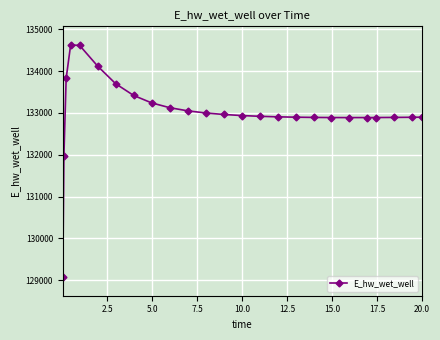

What is the value of the 22nd point from the left?

132890.3